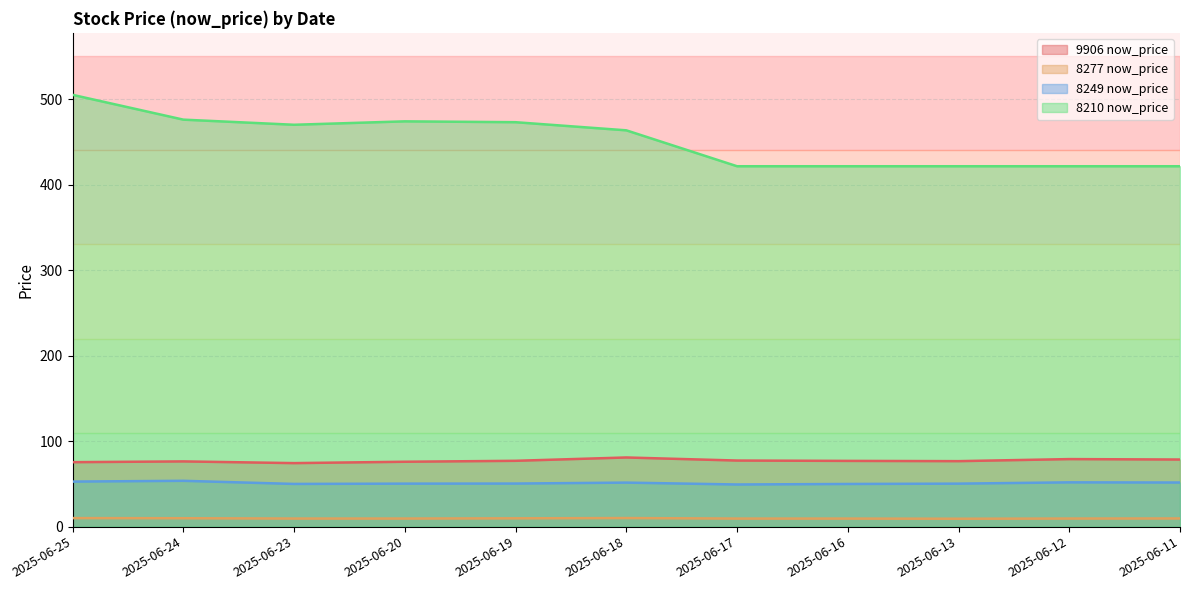

Reading left to right, transcribe all the data shown in this chart.

9906 now_price: 75.4	76.3	74.3	75.9	77.0	80.9	77.3	76.9	76.6	79.0	78.5
8277 now_price: 10.0	9.8	9.5	9.5	9.7	10.1	9.4	9.4	9.3	9.5	9.6
8249 now_price: 52.7	53.6	50.0	50.3	50.4	51.5	49.3	49.9	50.3	51.8	51.6
8210 now_price: 505.0	476.0	470.0	474.0	473.0	463.5	421.5	421.5	421.5	421.5	421.5